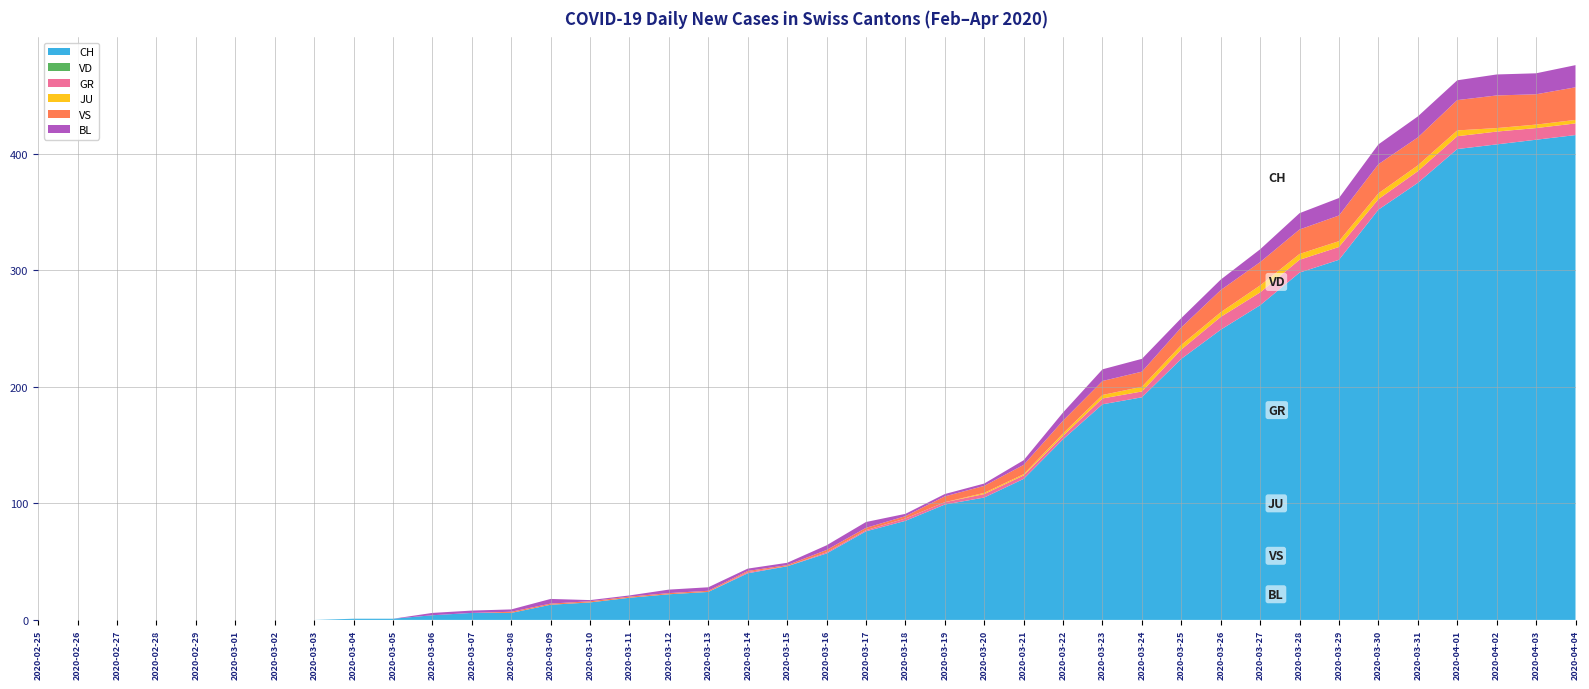

Reading left to right, list all the values displayed in this chart.

CH: 2020-02-25=0	2020-02-26=0	2020-02-27=0	2020-02-28=0	2020-02-29=0	2020-03-01=0	2020-03-02=0	2020-03-03=0	2020-03-04=1	2020-03-05=1	2020-03-06=4	2020-03-07=6	2020-03-08=6	2020-03-09=13	2020-03-10=15	2020-03-11=19	2020-03-12=22	2020-03-13=24	2020-03-14=40	2020-03-15=46	2020-03-16=57	2020-03-17=76	2020-03-18=85	2020-03-19=99	2020-03-20=105	2020-03-21=121	2020-03-22=155	2020-03-23=185	2020-03-24=191	2020-03-25=224	2020-03-26=249	2020-03-27=270	2020-03-28=298	2020-03-29=309	2020-03-30=352	2020-03-31=375	2020-04-01=404	2020-04-02=408	2020-04-03=412	2020-04-04=416
VD: 2020-02-25=0	2020-02-26=0	2020-02-27=0	2020-02-28=0	2020-02-29=0	2020-03-01=0	2020-03-02=0	2020-03-03=0	2020-03-04=0	2020-03-05=0	2020-03-06=0	2020-03-07=0	2020-03-08=0	2020-03-09=0	2020-03-10=0	2020-03-11=0	2020-03-12=0	2020-03-13=0	2020-03-14=0	2020-03-15=0	2020-03-16=0	2020-03-17=0	2020-03-18=0	2020-03-19=0	2020-03-20=0	2020-03-21=0	2020-03-22=0	2020-03-23=0	2020-03-24=0	2020-03-25=0	2020-03-26=0	2020-03-27=0	2020-03-28=0	2020-03-29=0	2020-03-30=0	2020-03-31=0	2020-04-01=0	2020-04-02=0	2020-04-03=0	2020-04-04=0
GR: 2020-02-25=0	2020-02-26=0	2020-02-27=0	2020-02-28=0	2020-02-29=0	2020-03-01=0	2020-03-02=0	2020-03-03=0	2020-03-04=0	2020-03-05=0	2020-03-06=0	2020-03-07=0	2020-03-08=0	2020-03-09=0	2020-03-10=0	2020-03-11=0	2020-03-12=0	2020-03-13=0	2020-03-14=1	2020-03-15=0	2020-03-16=1	2020-03-17=1	2020-03-18=2	2020-03-19=2	2020-03-20=3	2020-03-21=3	2020-03-22=3	2020-03-23=5	2020-03-24=5	2020-03-25=8	2020-03-26=11	2020-03-27=11	2020-03-28=11	2020-03-29=11	2020-03-30=9	2020-03-31=10	2020-04-01=11	2020-04-02=11	2020-04-03=10	2020-04-04=10
JU: 2020-02-25=0	2020-02-26=0	2020-02-27=0	2020-02-28=0	2020-02-29=0	2020-03-01=0	2020-03-02=0	2020-03-03=0	2020-03-04=0	2020-03-05=0	2020-03-06=0	2020-03-07=0	2020-03-08=0	2020-03-09=0	2020-03-10=0	2020-03-11=0	2020-03-12=0	2020-03-13=0	2020-03-14=0	2020-03-15=0	2020-03-16=0	2020-03-17=0	2020-03-18=0	2020-03-19=0	2020-03-20=1	2020-03-21=1	2020-03-22=2	2020-03-23=3	2020-03-24=4	2020-03-25=4	2020-03-26=4	2020-03-27=6	2020-03-28=5	2020-03-29=5	2020-03-30=5	2020-03-31=5	2020-04-01=5	2020-04-02=3	2020-04-03=3	2020-04-04=3
VS: 2020-02-25=0	2020-02-26=0	2020-02-27=0	2020-02-28=0	2020-02-29=0	2020-03-01=0	2020-03-02=0	2020-03-03=0	2020-03-04=0	2020-03-05=0	2020-03-06=0	2020-03-07=0	2020-03-08=1	2020-03-09=1	2020-03-10=1	2020-03-11=1	2020-03-12=1	2020-03-13=1	2020-03-14=1	2020-03-15=1	2020-03-16=2	2020-03-17=2	2020-03-18=2	2020-03-19=5	2020-03-20=6	2020-03-21=8	2020-03-22=11	2020-03-23=12	2020-03-24=13	2020-03-25=15	2020-03-26=19	2020-03-27=20	2020-03-28=21	2020-03-29=22	2020-03-30=25	2020-03-31=24	2020-04-01=26	2020-04-02=28	2020-04-03=26	2020-04-04=28
BL: 2020-02-25=0	2020-02-26=0	2020-02-27=0	2020-02-28=0	2020-02-29=0	2020-03-01=0	2020-03-02=0	2020-03-03=0	2020-03-04=0	2020-03-05=0	2020-03-06=2	2020-03-07=2	2020-03-08=2	2020-03-09=4	2020-03-10=1	2020-03-11=1	2020-03-12=3	2020-03-13=3	2020-03-14=2	2020-03-15=2	2020-03-16=4	2020-03-17=5	2020-03-18=2	2020-03-19=2	2020-03-20=2	2020-03-21=4	2020-03-22=7	2020-03-23=10	2020-03-24=11	2020-03-25=8	2020-03-26=9	2020-03-27=11	2020-03-28=14	2020-03-29=15	2020-03-30=17	2020-03-31=18	2020-04-01=17	2020-04-02=18	2020-04-03=18	2020-04-04=19